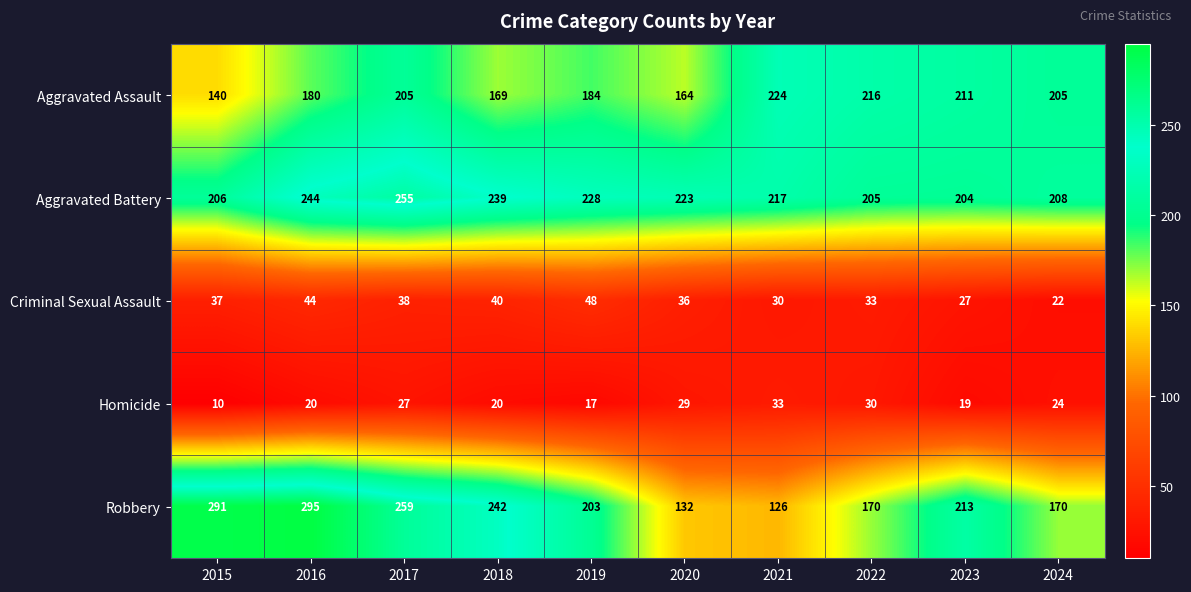

True or false: Robbery has a value of 118 at 2017.

False